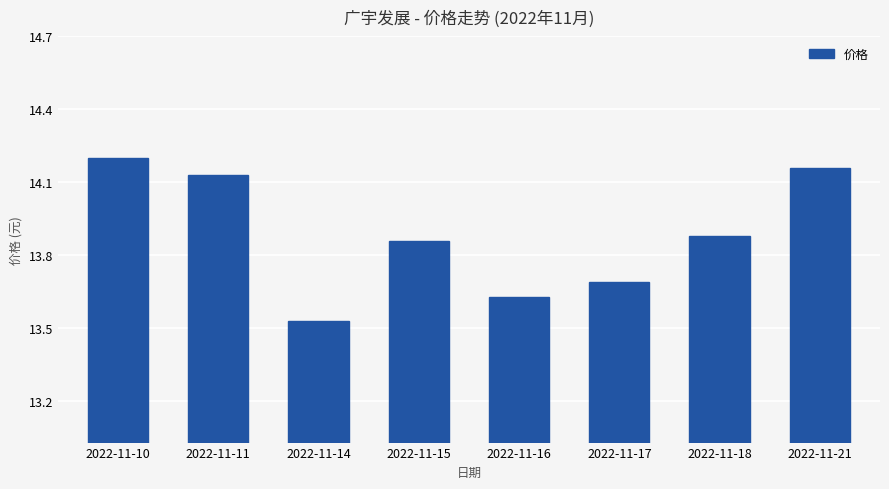

What is the approximate value at 2022-11-17?

13.7